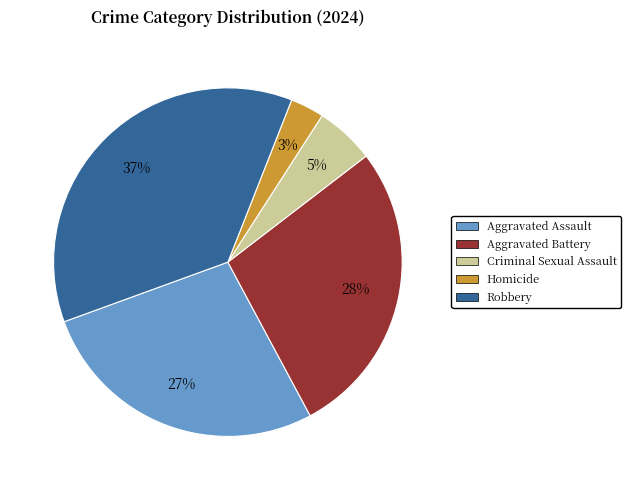

Is it true that Aggravated Assault is 27% of the pie?

True